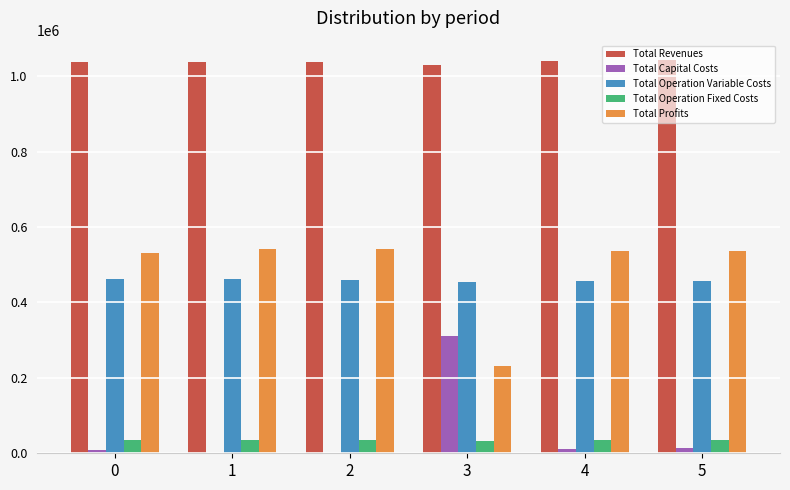

The Total Operation Variable Costs series shows 457190.5 at 4. True or false?

True